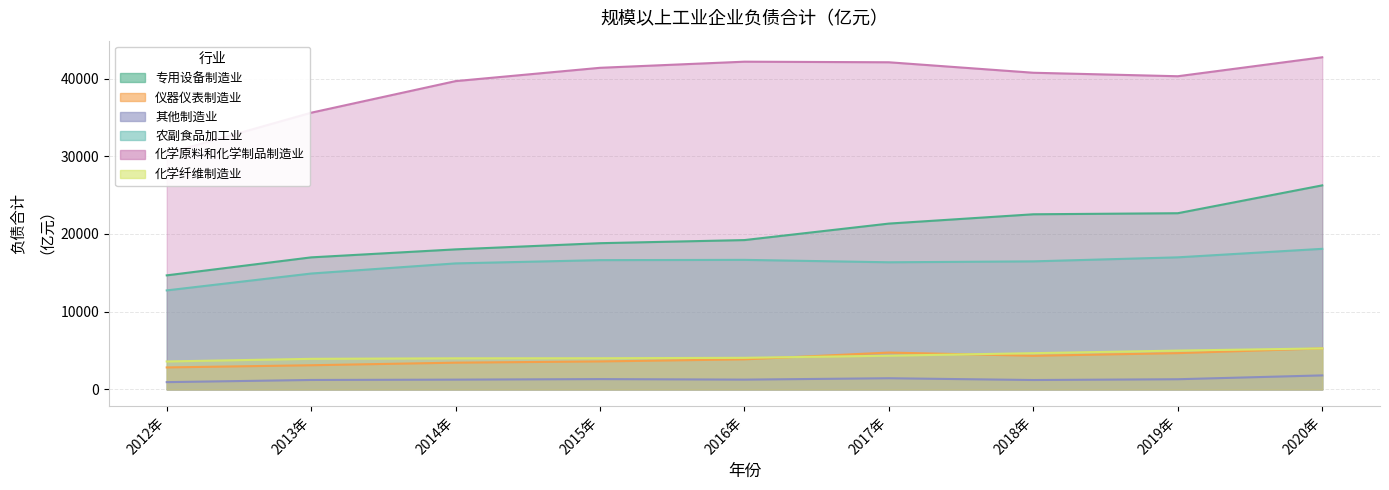

At which label is 专用设备制造业 closest to 20467?

2017年